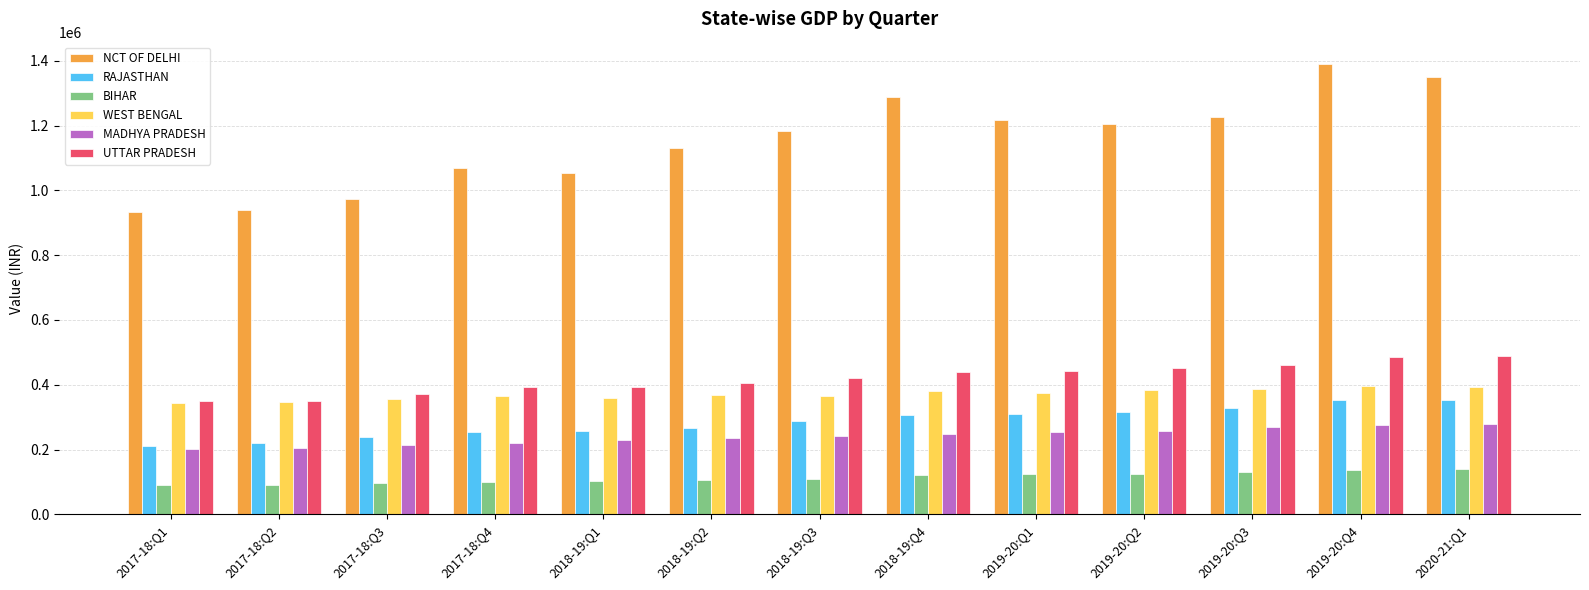

Between 2018-19:Q4 and 2019-20:Q1, which series saw the biggest shift?

NCT OF DELHI